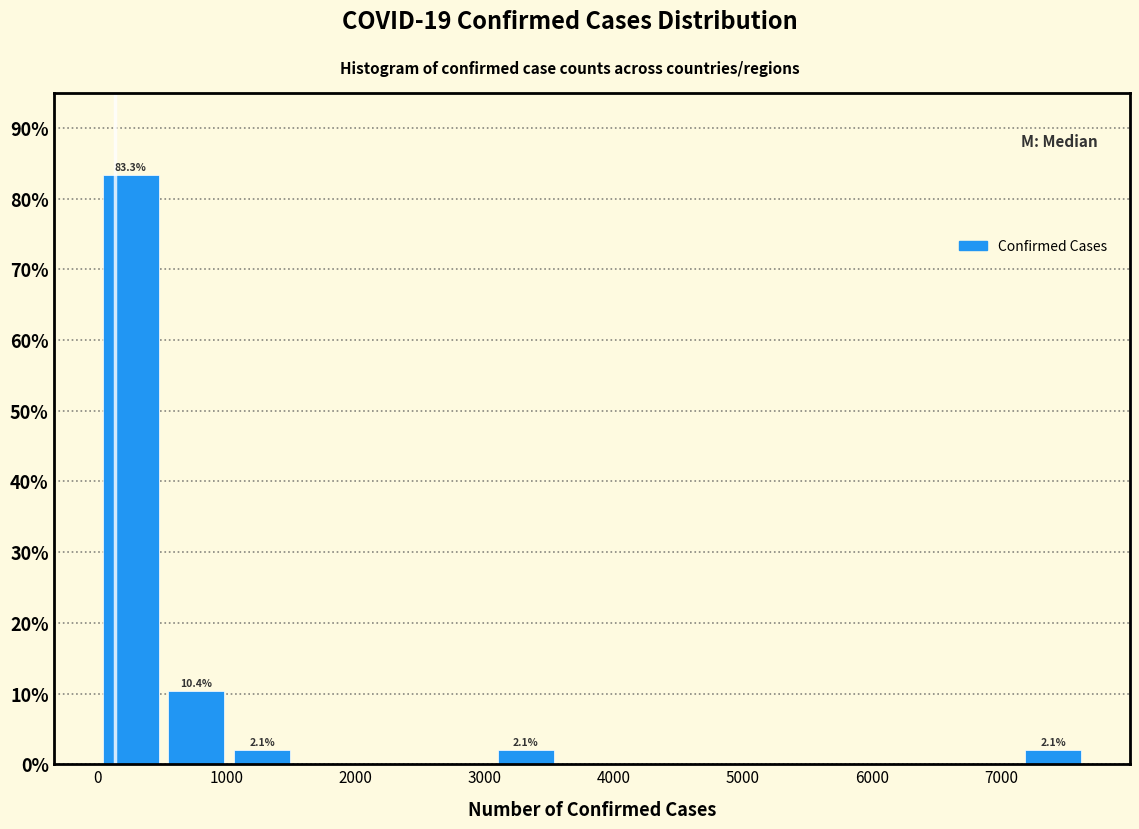

Over which range of the x-axis is the bar tallest?

0 to 500